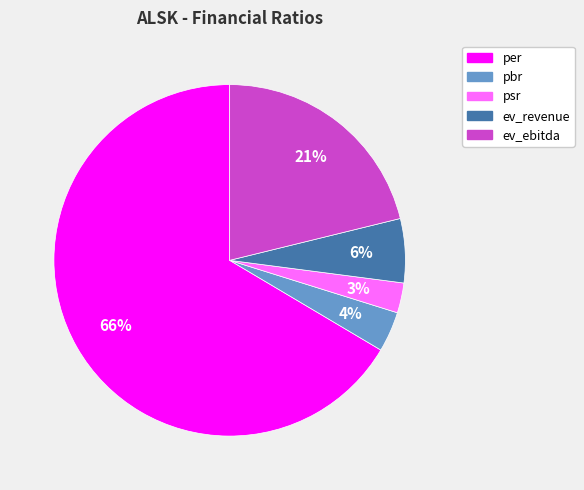

To the nearest percent, what is the combined percentage of ev_revenue and psr?

9%